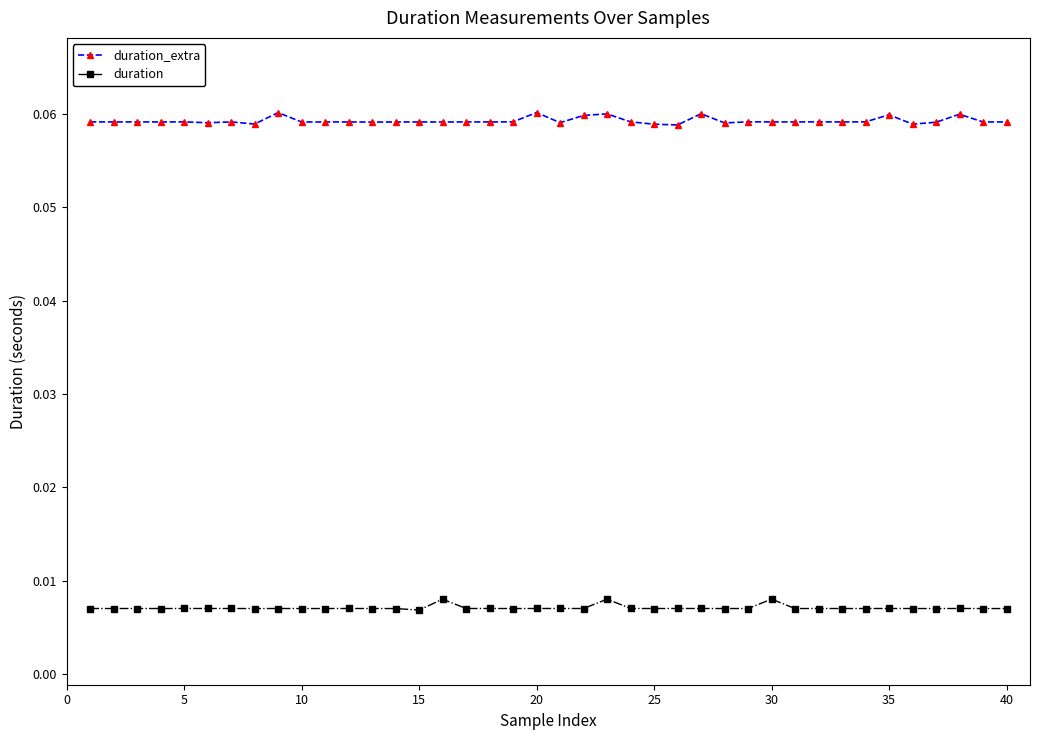

Which series has the widest spread of values?

duration_extra